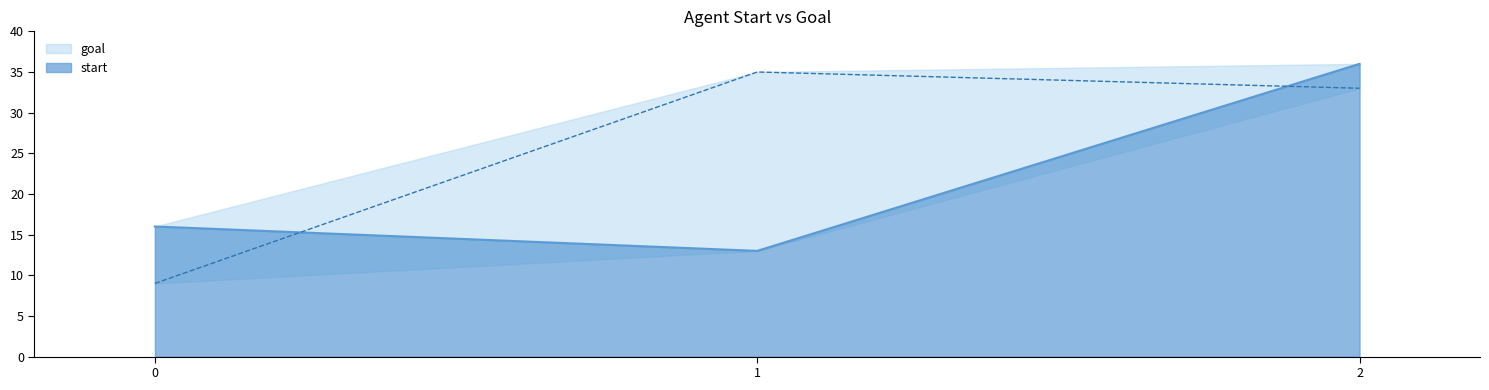

What is the difference between the highest and lowest values at 1?

22